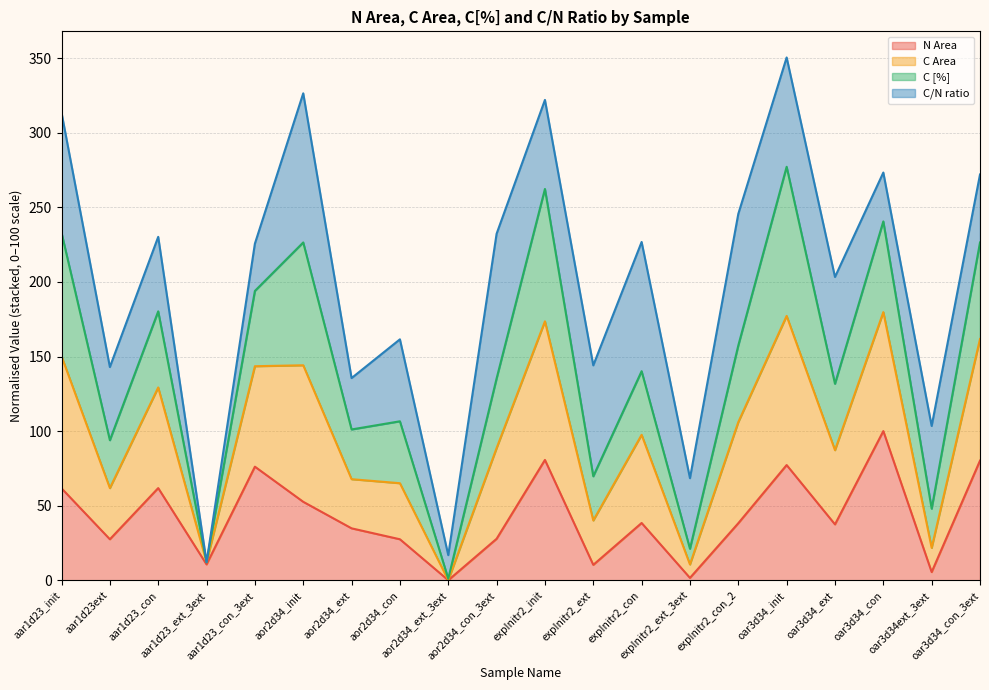

What is the label of the 4th point from the right?

oar3d34_ext